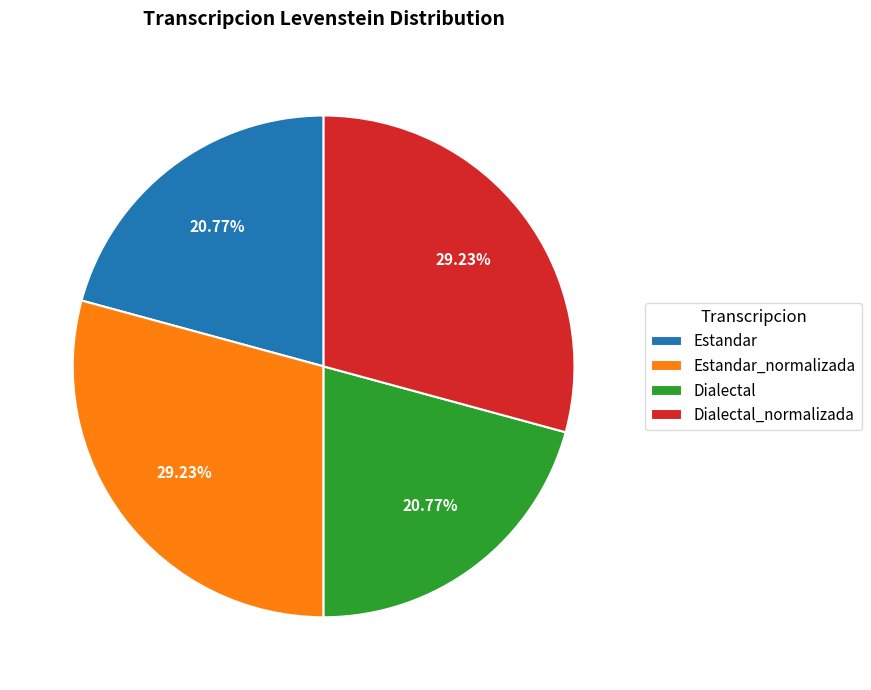

To the nearest percent, what is the average slice percentage?

25%